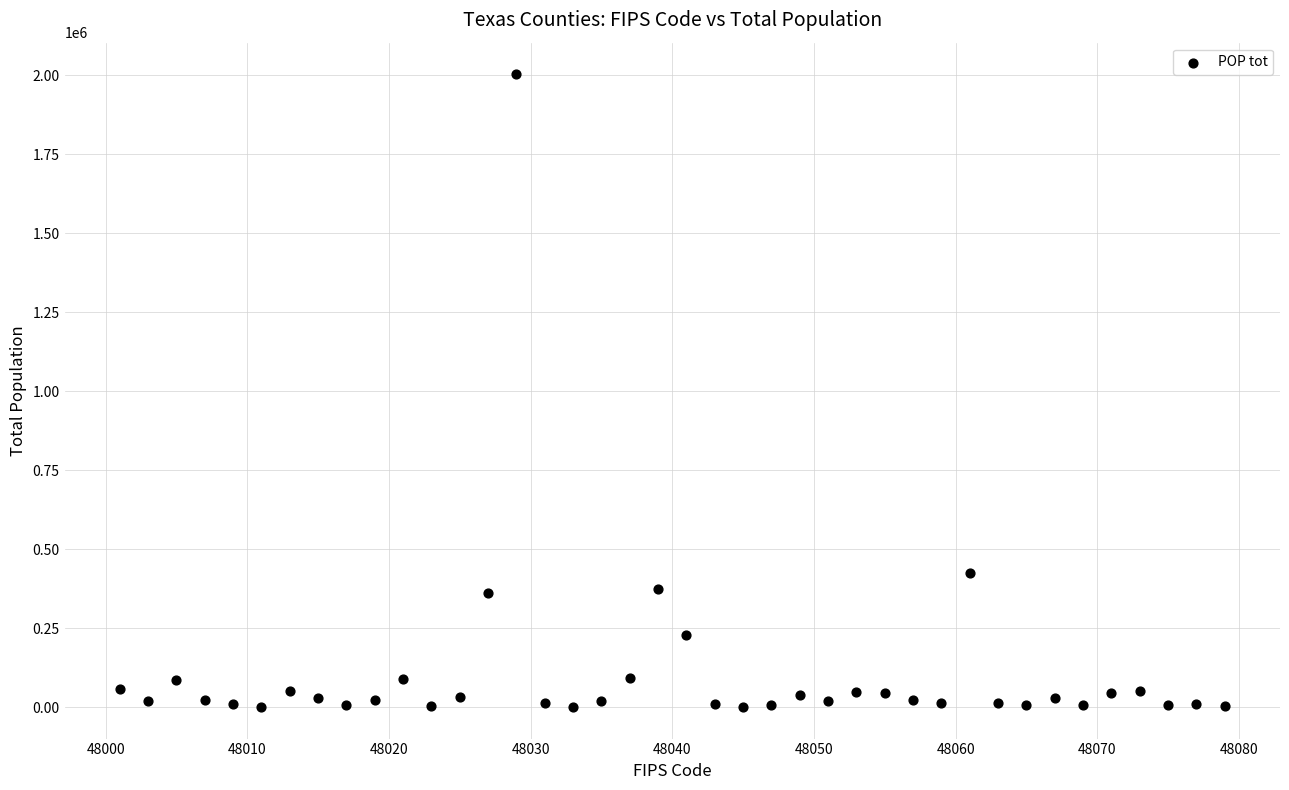

What Y value in the scatter plot is closest to 1002104?

423163